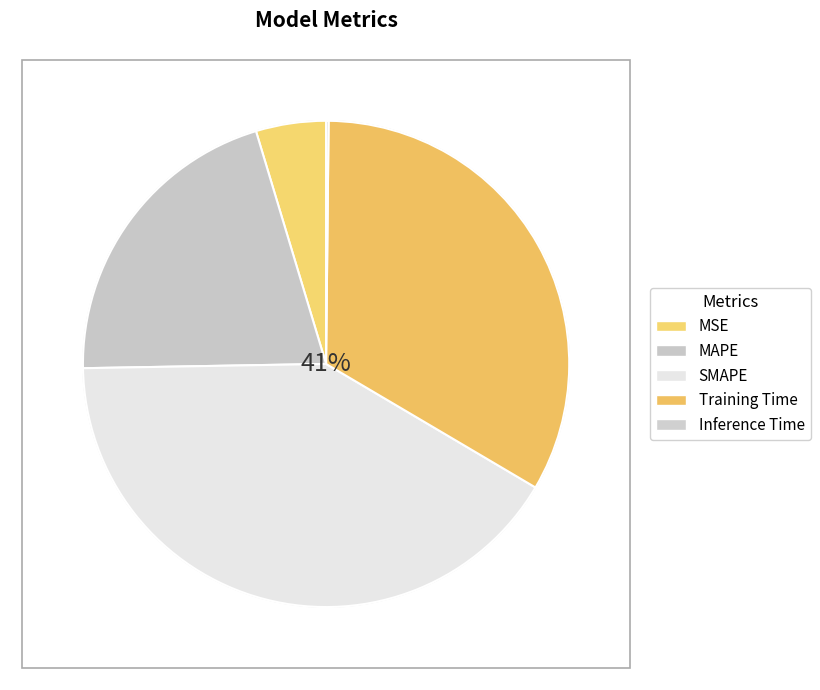

Is it true that Training Time is 33% of the pie?

True